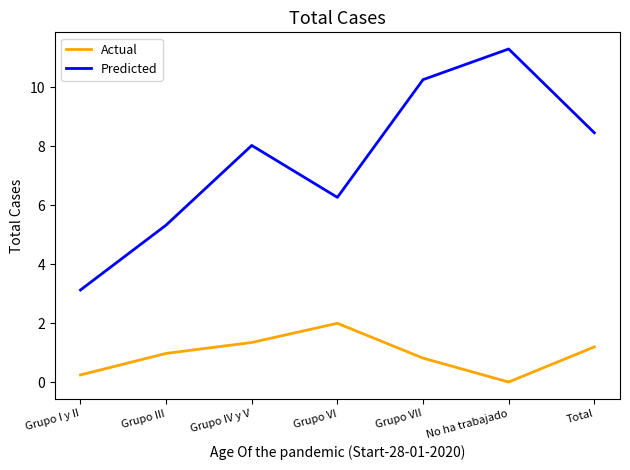

True or false: Predicted and Actual intersect in this chart.

False